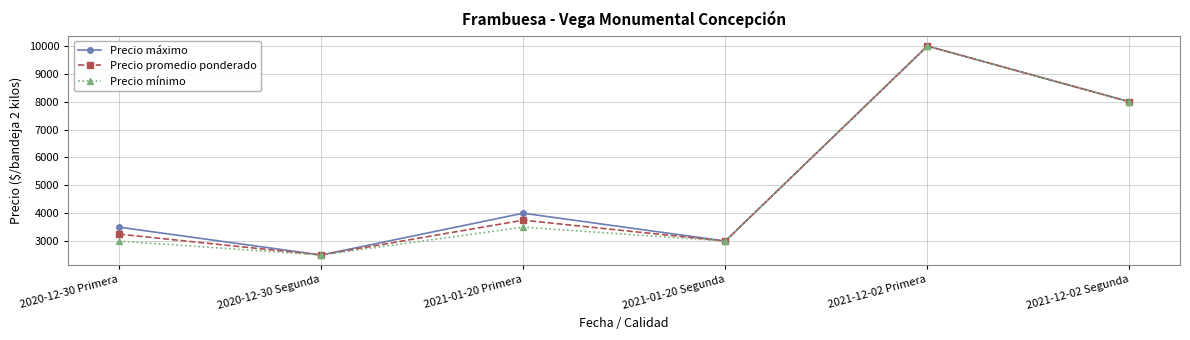

Reading left to right, transcribe all the data shown in this chart.

Precio máximo: 2020-12-30 Primera=3500	2020-12-30 Segunda=2500	2021-01-20 Primera=4000	2021-01-20 Segunda=3000	2021-12-02 Primera=10000	2021-12-02 Segunda=8000
Precio promedio ponderado: 2020-12-30 Primera=3250	2020-12-30 Segunda=2500	2021-01-20 Primera=3750	2021-01-20 Segunda=3000	2021-12-02 Primera=10000	2021-12-02 Segunda=8000
Precio mínimo: 2020-12-30 Primera=3000	2020-12-30 Segunda=2500	2021-01-20 Primera=3500	2021-01-20 Segunda=3000	2021-12-02 Primera=10000	2021-12-02 Segunda=8000